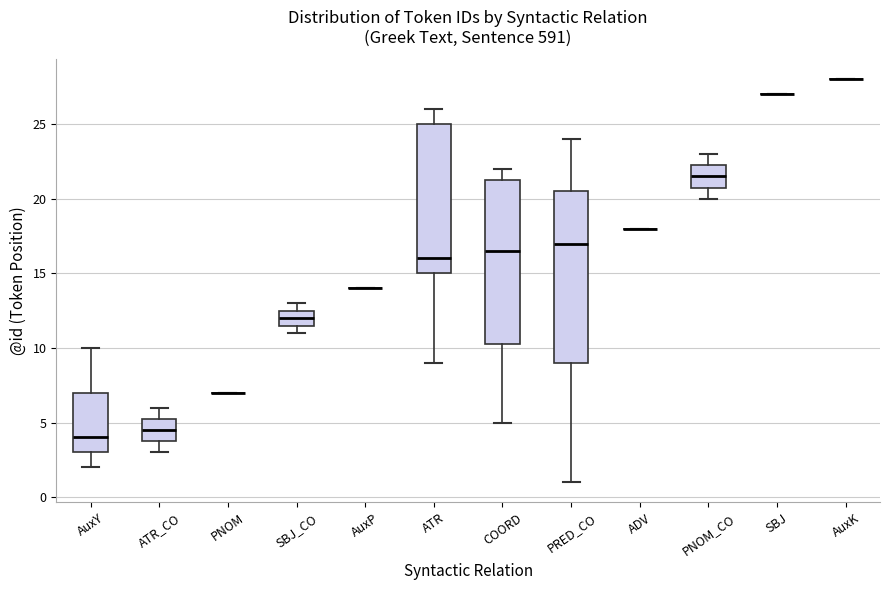

Reading left to right, transcribe this box plot: for each box, give where its median line is, the range the box spans, and where its two whiskers end, as read against the y-axis. The values are not printed on the chart, so give them approximately, as read against the axis.

AuxY: median 4.0, box 3.0 to 7.0, whiskers 2.0 to 10.0
ATR_CO: median 4.5, box 4.0 to 5.5, whiskers 3.0 to 6.0
PNOM: box collapsed to a line at 7.0, whiskers 7.0 to 7.0
SBJ_CO: median 12.0, box 11.5 to 12.5, whiskers 11.0 to 13.0
AuxP: box collapsed to a line at 14.0, whiskers 14.0 to 14.0
ATR: median 16.0, box 15.0 to 25.0, whiskers 9.0 to 26.0
COORD: median 16.5, box 10.5 to 21.5, whiskers 5.0 to 22.0
PRED_CO: median 17.0, box 9.0 to 20.5, whiskers 1.0 to 24.0
ADV: box collapsed to a line at 18.0, whiskers 18.0 to 18.0
PNOM_CO: median 21.5, box 21.0 to 22.5, whiskers 20.0 to 23.0
SBJ: box collapsed to a line at 27.0, whiskers 27.0 to 27.0
AuxK: box collapsed to a line at 28.0, whiskers 28.0 to 28.0